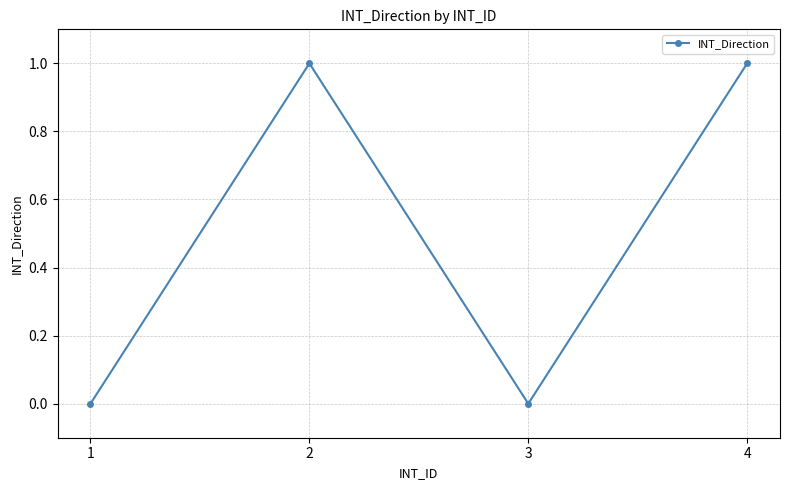

What is the maximum value shown in the chart?

1